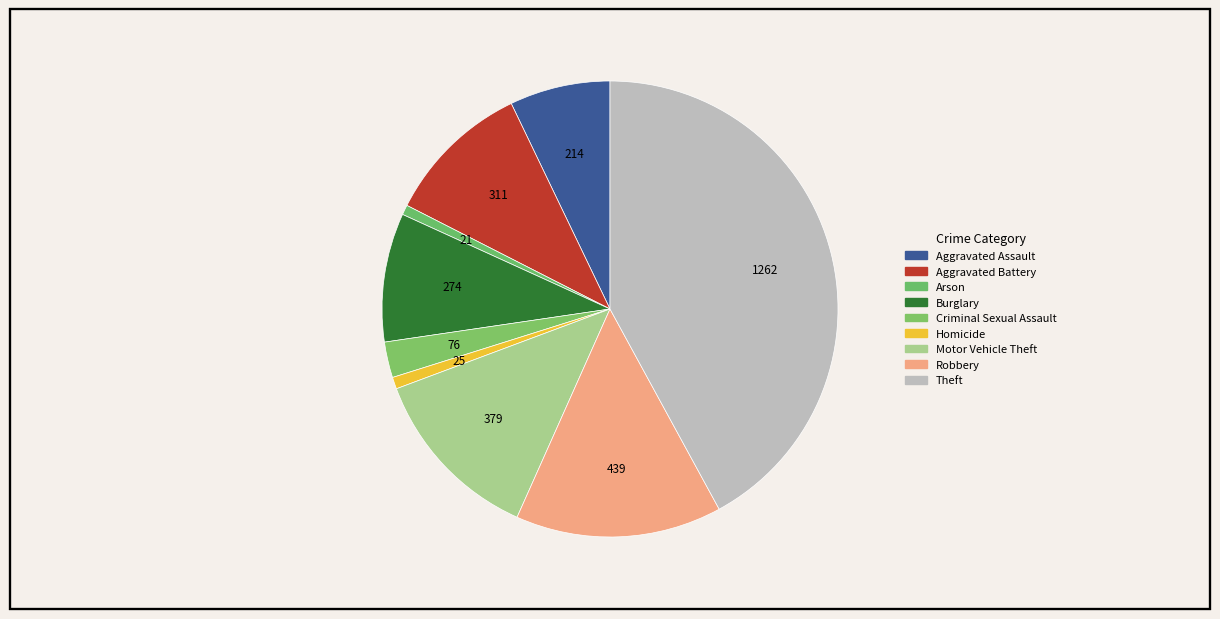

Count the number of slices in the pie.

9